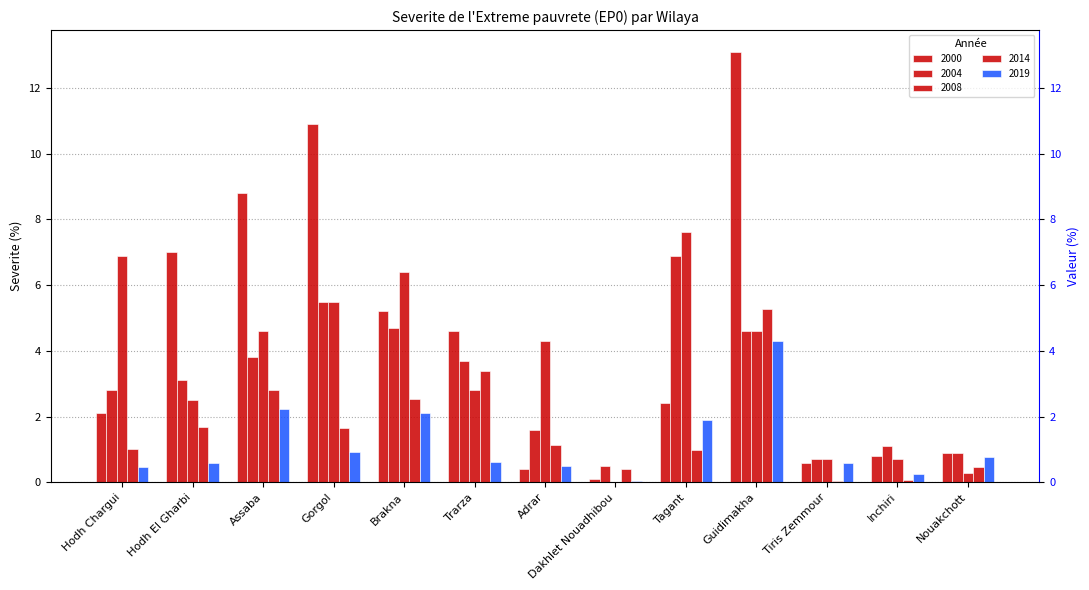

Count the number of data series in this chart.

5